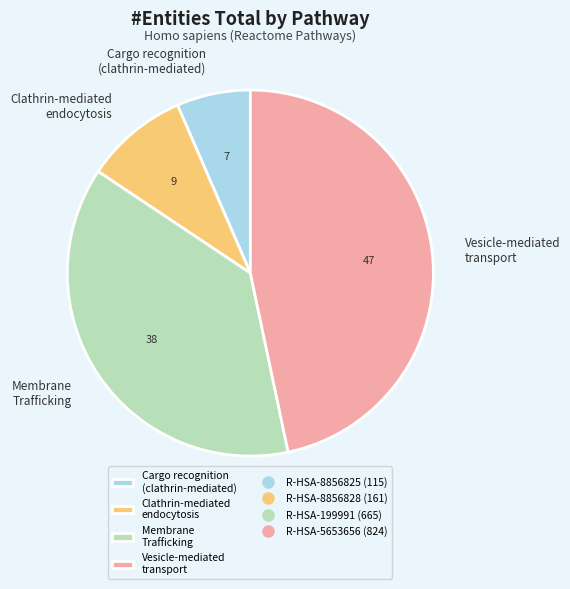

Do Vesicle-mediated transport and Cargo recognition (clathrin-mediated) together represent more than half of the pie?

Yes